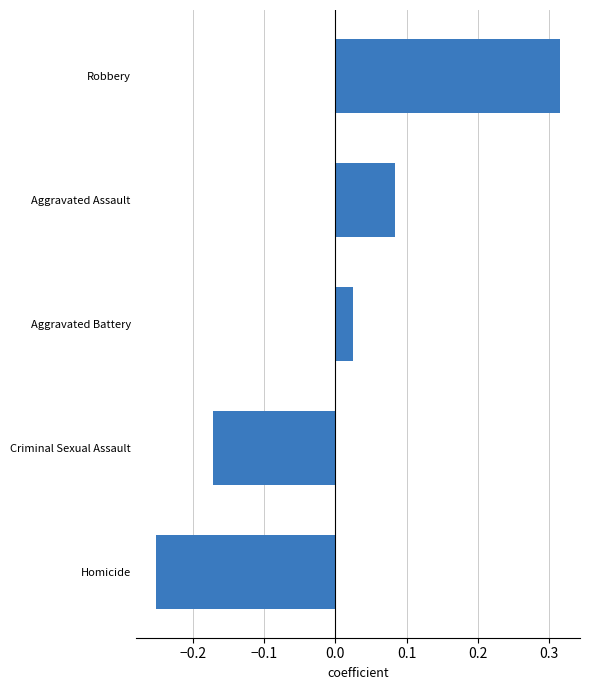

True or false: the data shows -0.3 at Criminal Sexual Assault.

False